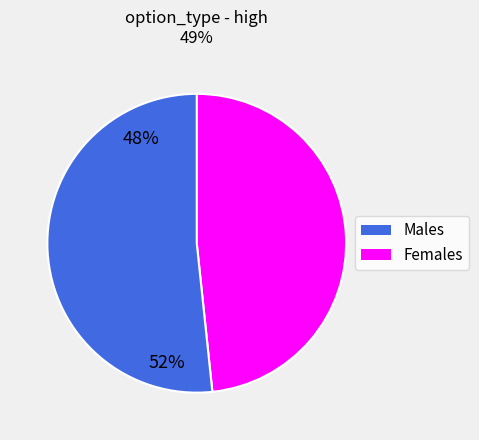

Is there any slice that represents more than half of the pie?

Yes